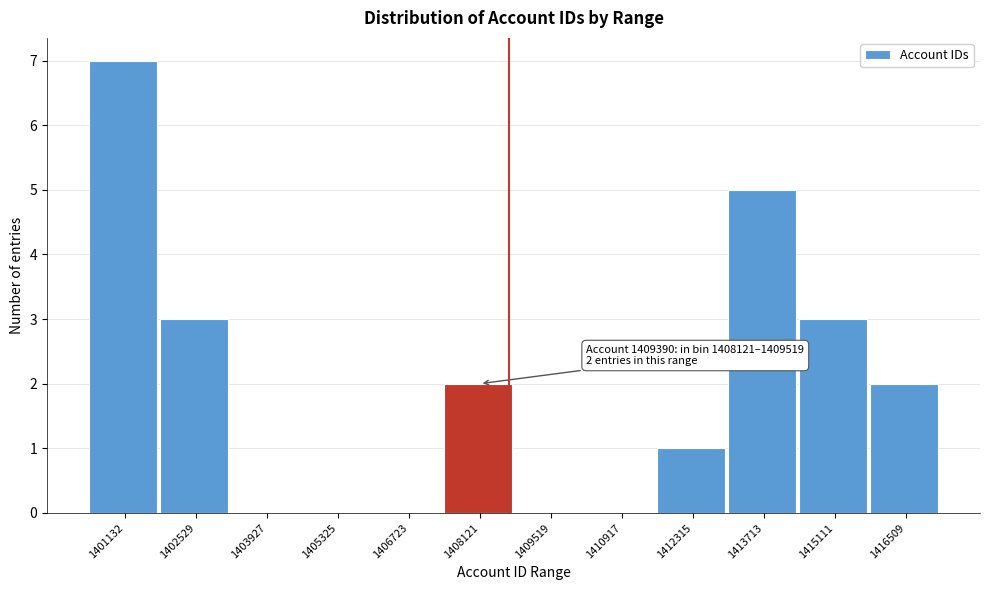

Reading right to left, transcribe all the data shown in this chart.

1416509=2	1415111=3	1413713=5	1412315=1	1410917=0	1409519=0	1408121=2	1406723=0	1405325=0	1403927=0	1402529=3	1401132=7